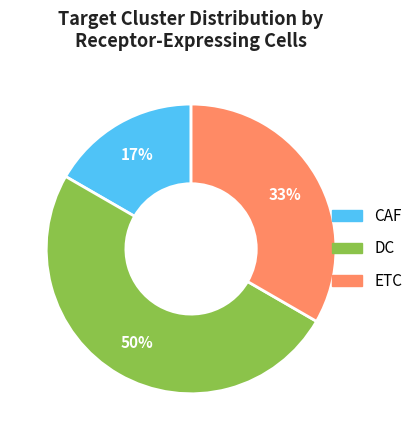

Do CAF and DC together represent more than half of the pie?

Yes